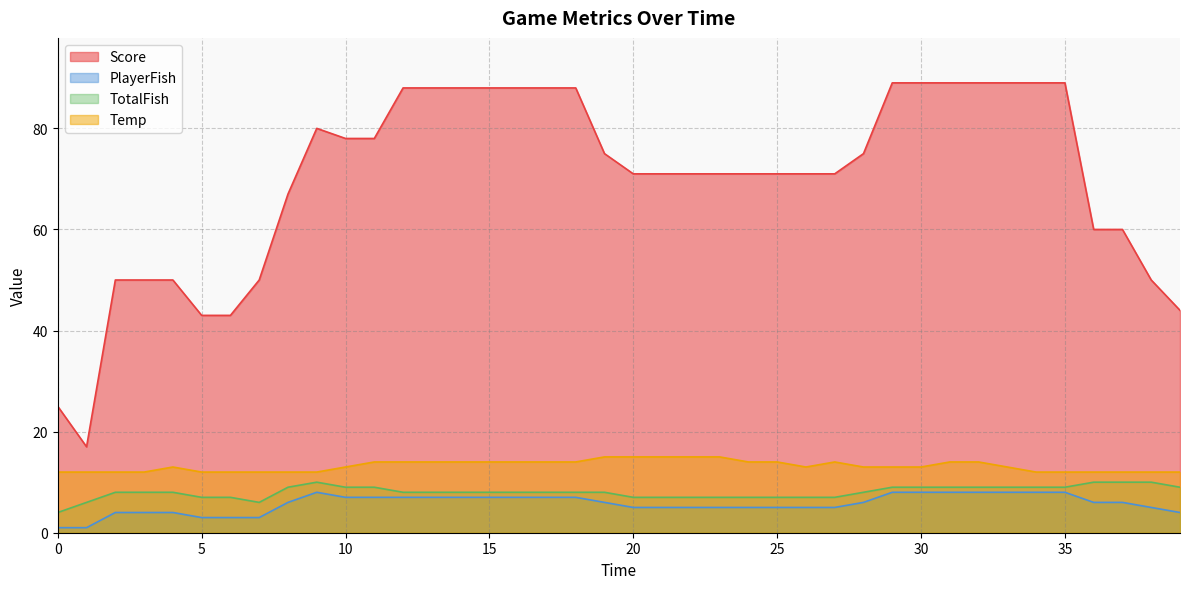

Reading left to right, list all the values displayed in this chart.

Score: 25	17	50	50	50	43	43	50	67	80	78	78	88	88	88	88	88	88	88	75	71	71	71	71	71	71	71	71	75	89	89	89	89	89	89	89	60	60	50	44
PlayerFish: 1	1	4	4	4	3	3	3	6	8	7	7	7	7	7	7	7	7	7	6	5	5	5	5	5	5	5	5	6	8	8	8	8	8	8	8	6	6	5	4
TotalFish: 4	6	8	8	8	7	7	6	9	10	9	9	8	8	8	8	8	8	8	8	7	7	7	7	7	7	7	7	8	9	9	9	9	9	9	9	10	10	10	9
Temp: 12	12	12	12	13	12	12	12	12	12	13	14	14	14	14	14	14	14	14	15	15	15	15	15	14	14	13	14	13	13	13	14	14	13	12	12	12	12	12	12